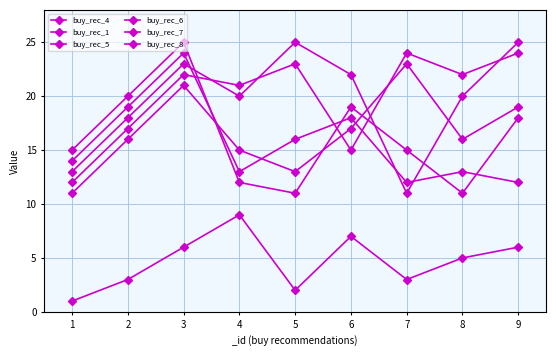

True or false: buy_rec_8 and buy_rec_1 intersect in this chart.

False